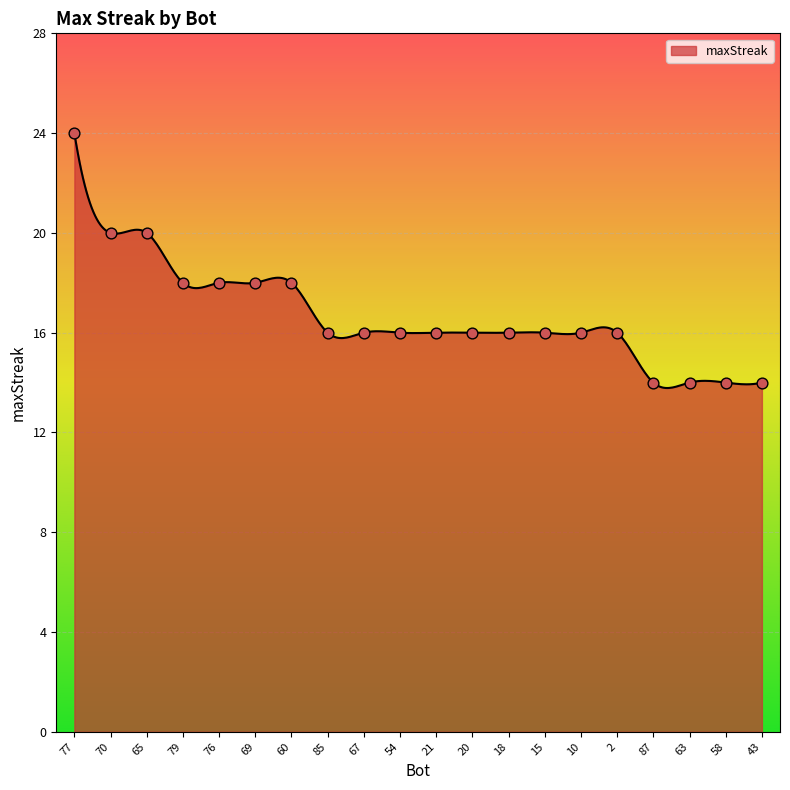

What is the difference between the maximum and minimum values?

10.2